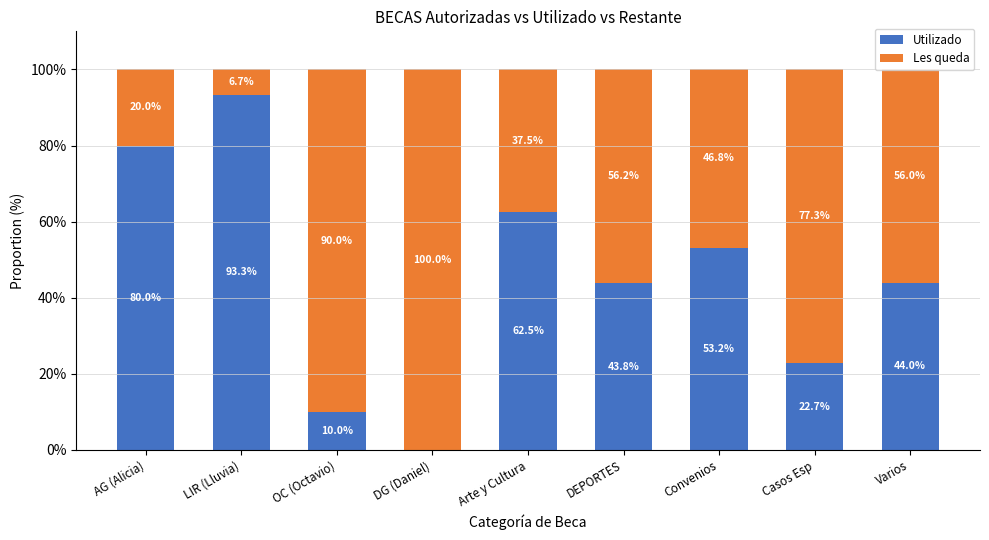

What are all the series names shown in the legend?

Utilizado, Les queda